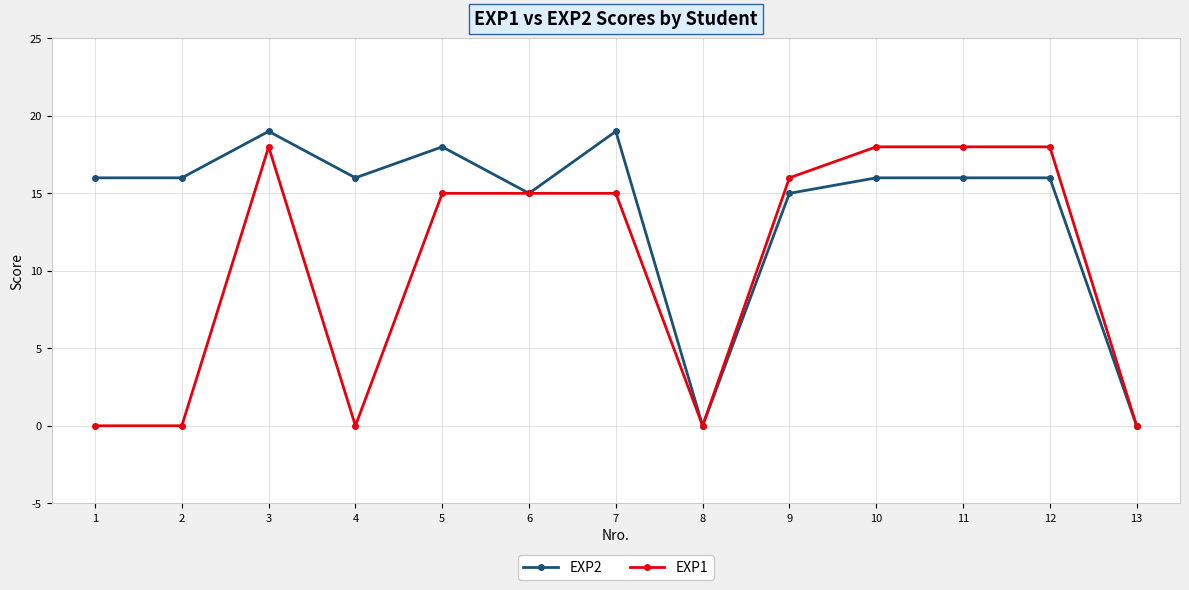

What is the highest value of the EXP2 series?

19